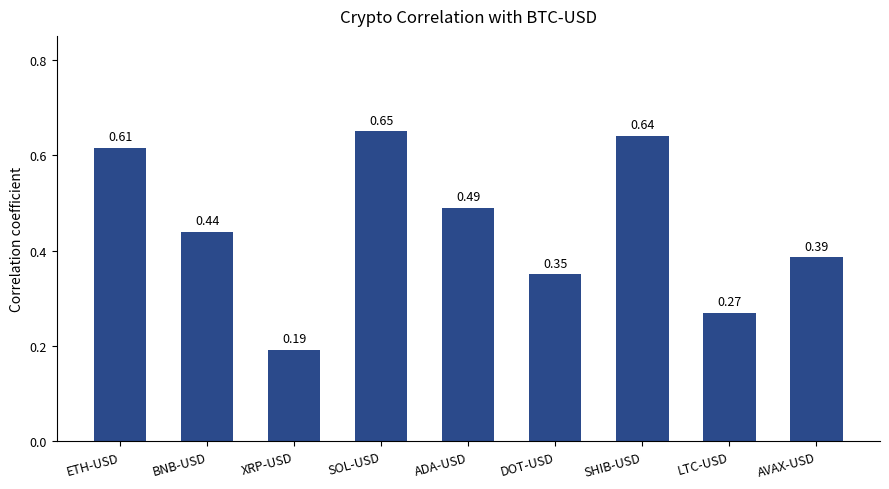

Where is the data nearest to the value 0?

XRP-USD